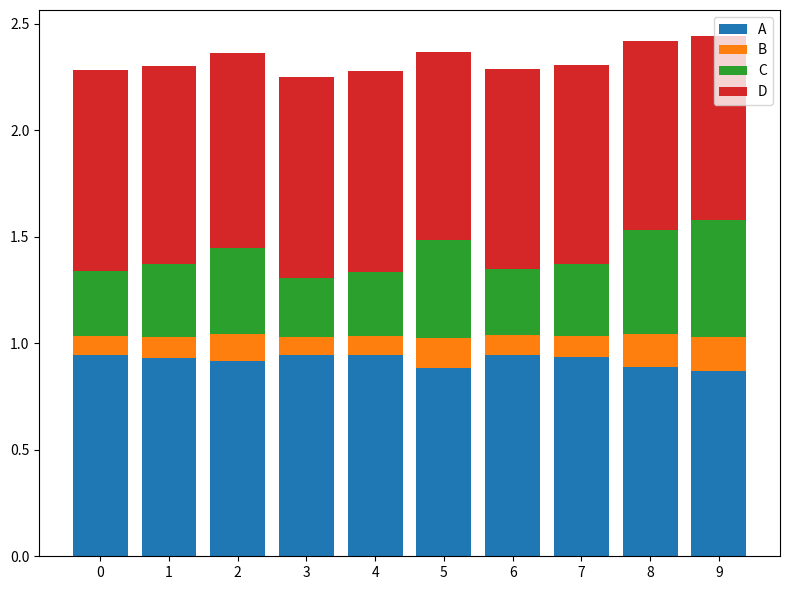

Is it true that A equals 1.3 at 4?

False